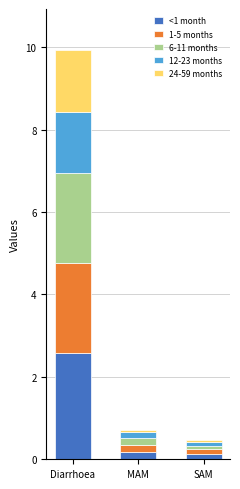

What is the average value of the <1 month series?

1.0